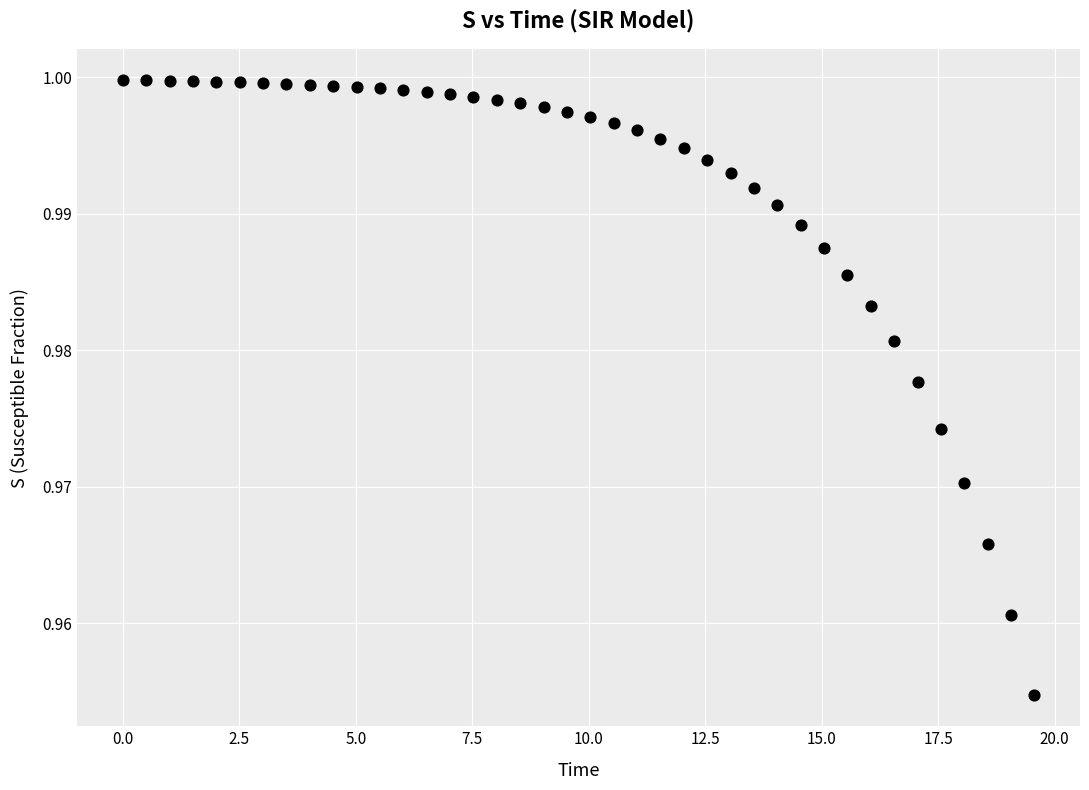

What is the range of X values (max minus min)?

19.6